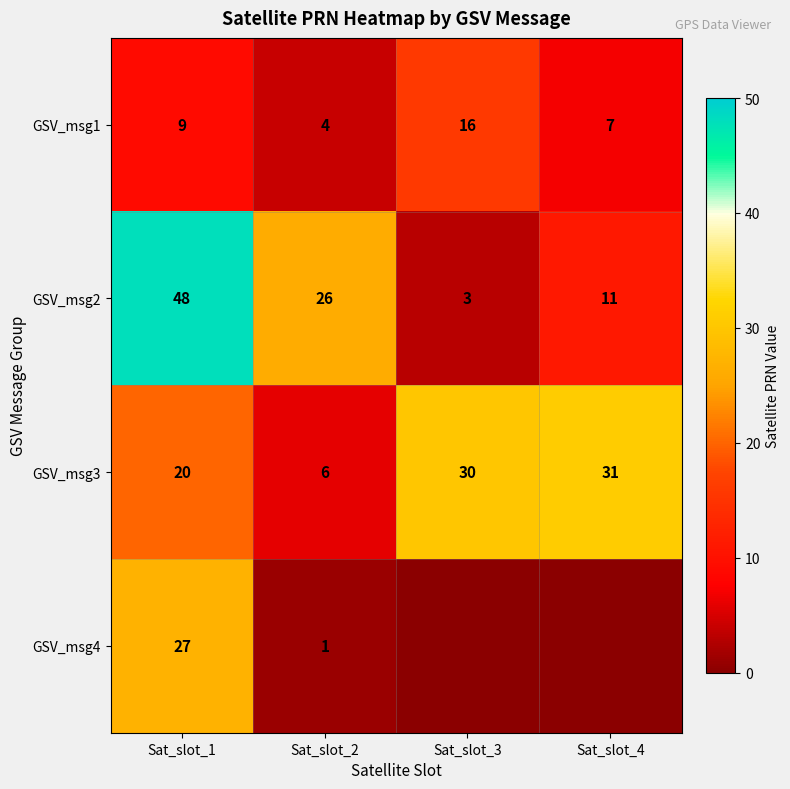

What is the difference between the second highest and minimum values in the GSV_msg1 series?

5